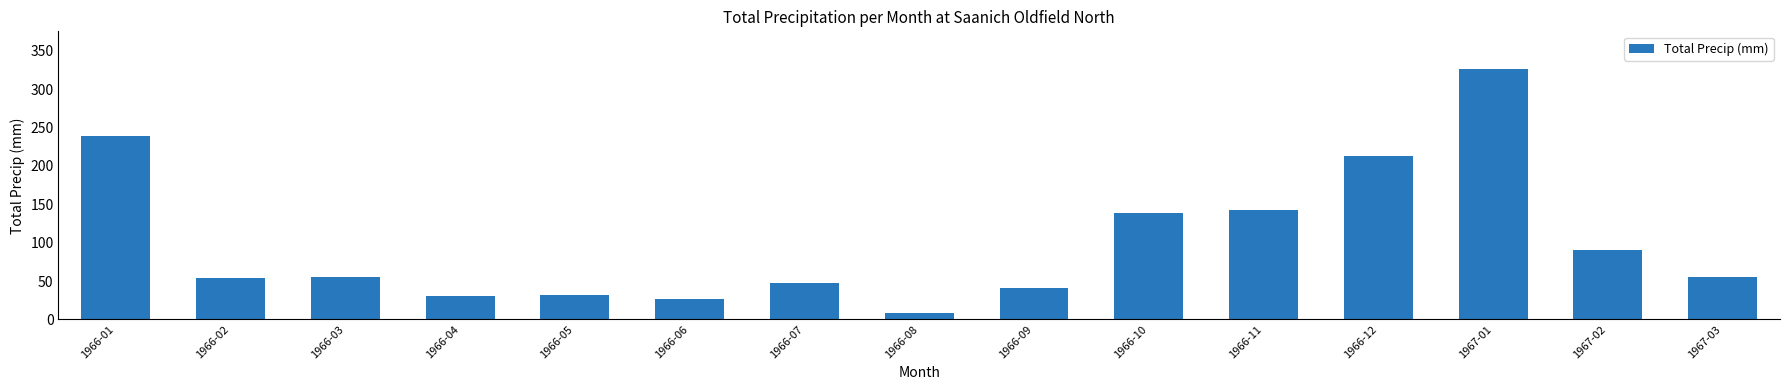

What position from the right is 1966-01?

15